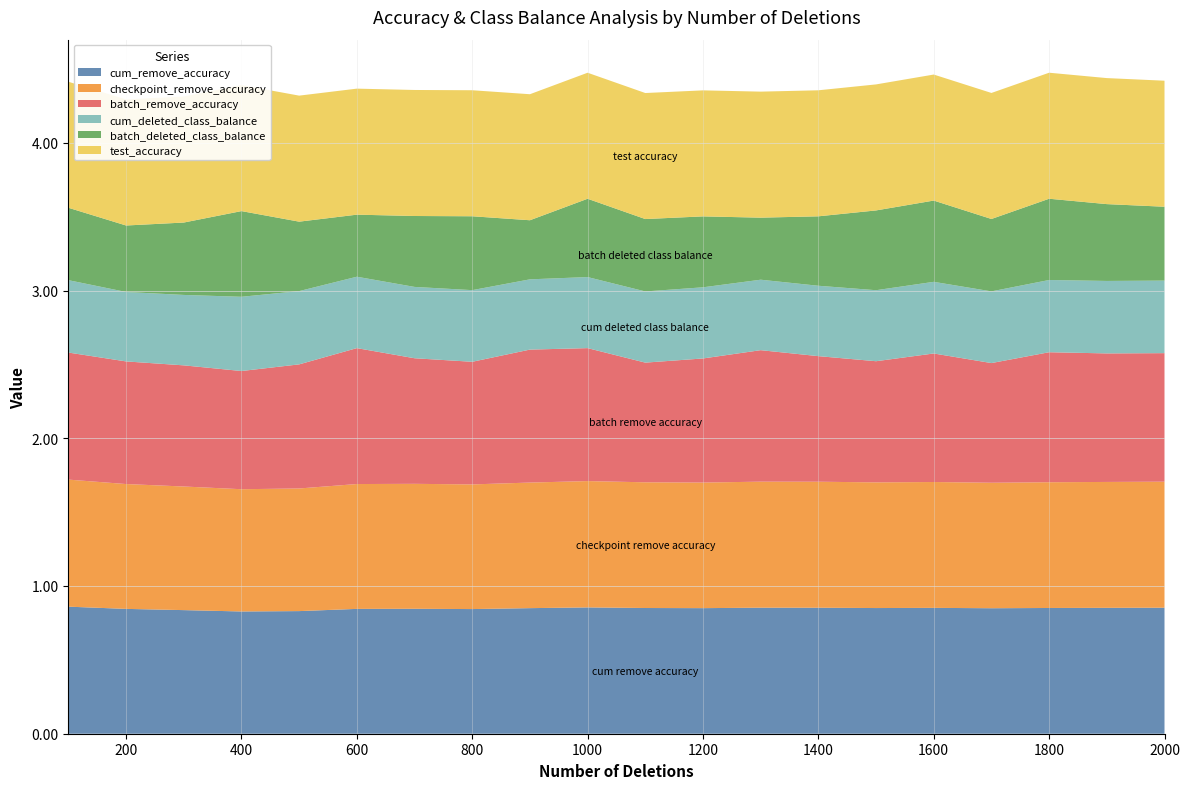

Reading left to right, what are all the values shown in this chart?

cum_remove_accuracy: 0.9	0.8	0.8	0.8	0.8	0.8	0.8	0.8	0.8	0.9	0.9	0.8	0.9	0.9	0.9	0.9	0.8	0.9	0.9	0.9
checkpoint_remove_accuracy: 0.9	0.8	0.8	0.8	0.8	0.8	0.8	0.8	0.8	0.9	0.9	0.8	0.9	0.9	0.9	0.9	0.8	0.9	0.9	0.9
batch_remove_accuracy: 0.9	0.8	0.8	0.8	0.8	0.9	0.8	0.8	0.9	0.9	0.8	0.8	0.9	0.8	0.8	0.9	0.8	0.9	0.9	0.9
cum_deleted_class_balance: 0.5	0.5	0.5	0.5	0.5	0.5	0.5	0.5	0.5	0.5	0.5	0.5	0.5	0.5	0.5	0.5	0.5	0.5	0.5	0.5
batch_deleted_class_balance: 0.5	0.4	0.5	0.6	0.5	0.4	0.5	0.5	0.4	0.5	0.5	0.5	0.4	0.5	0.5	0.6	0.5	0.6	0.5	0.5
test_accuracy: 0.9	0.9	0.9	0.9	0.9	0.9	0.9	0.9	0.9	0.9	0.9	0.9	0.9	0.9	0.9	0.9	0.9	0.9	0.9	0.9